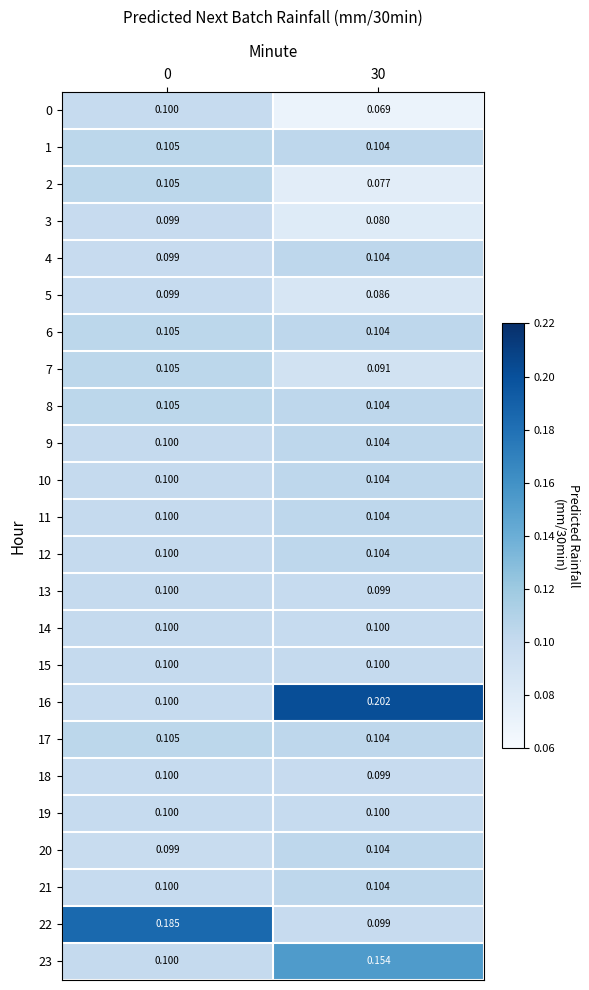

Which series has the widest spread of values?

16